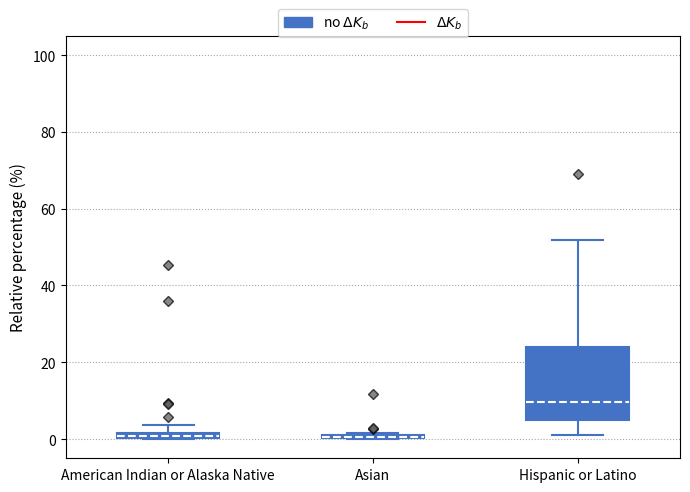

Where is the lower edge of the box for Hispanic or Latino on the y-axis? The values are not printed on the chart, so give them approximately, as read against the axis.

4